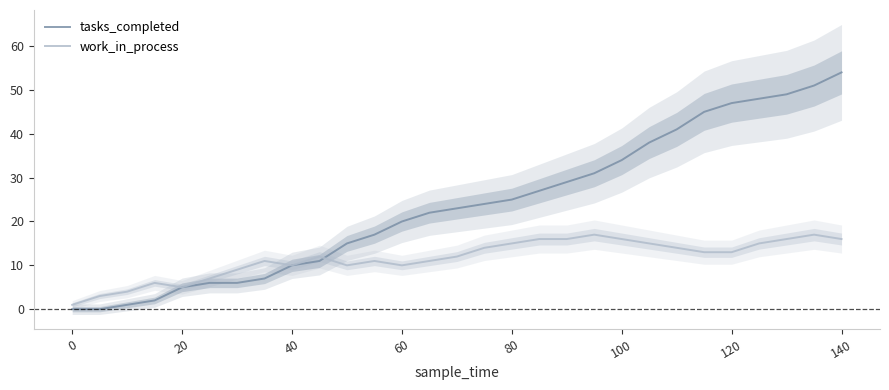

True or false: work_in_process has a value of 16 at 140.

True